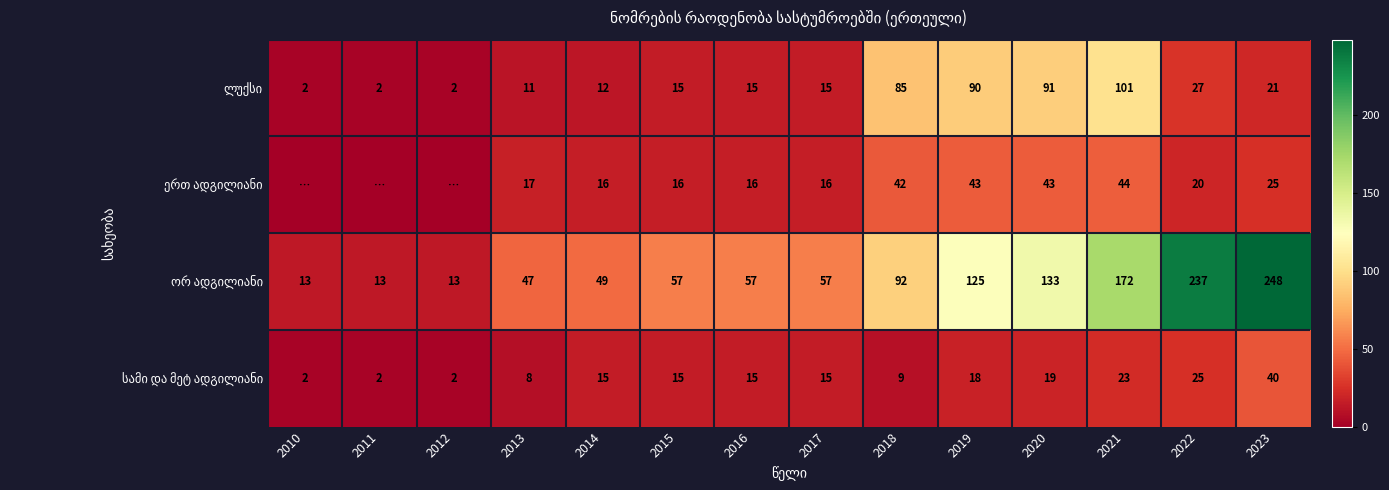

What is the spread (max minus min) of values at 2016?

42